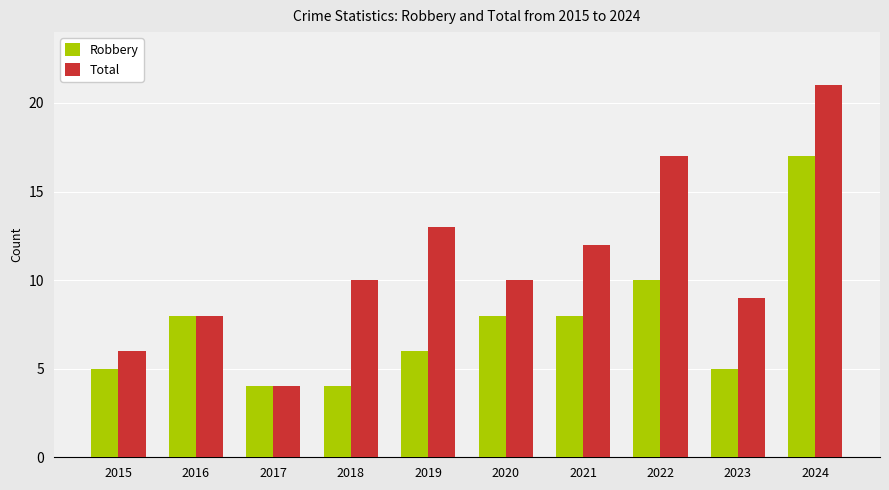

Count the number of data series in this chart.

2